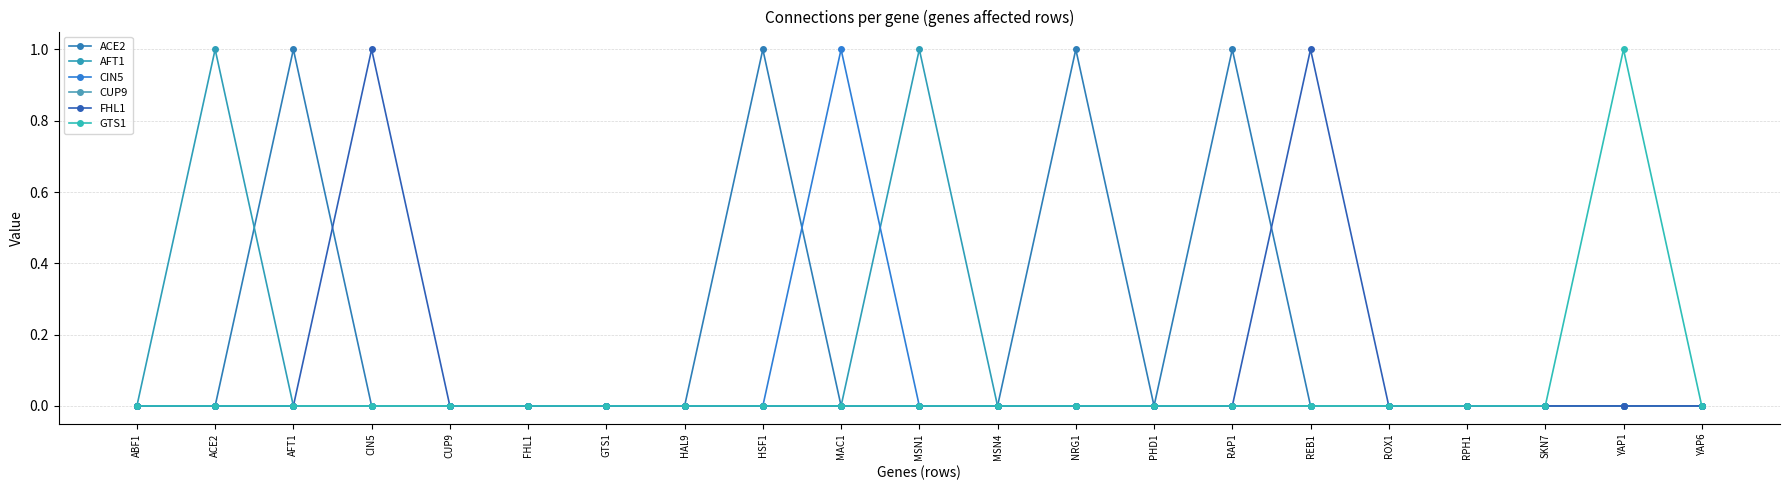

What are all the series names shown in the legend?

ACE2, AFT1, CIN5, CUP9, FHL1, GTS1